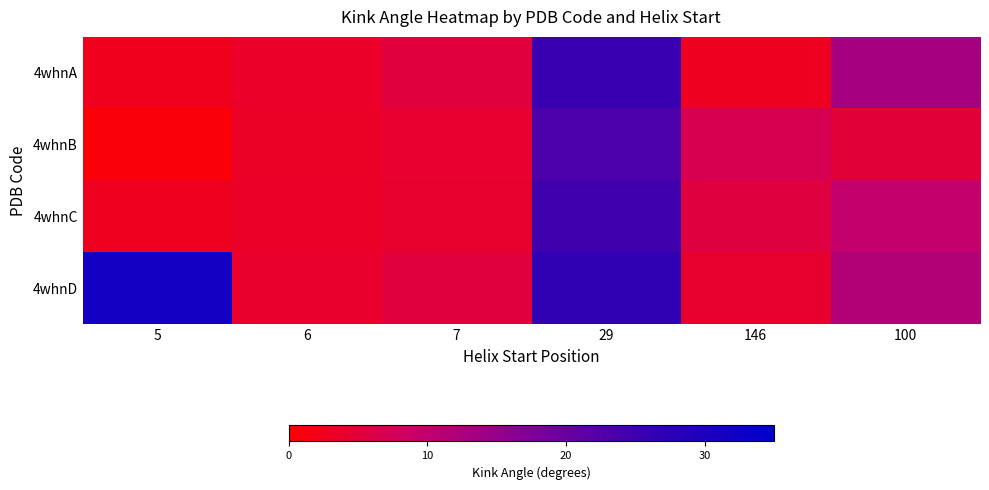

At 29, list the series in order from smallest to largest.

4whnB, 4whnC, 4whnA, 4whnD